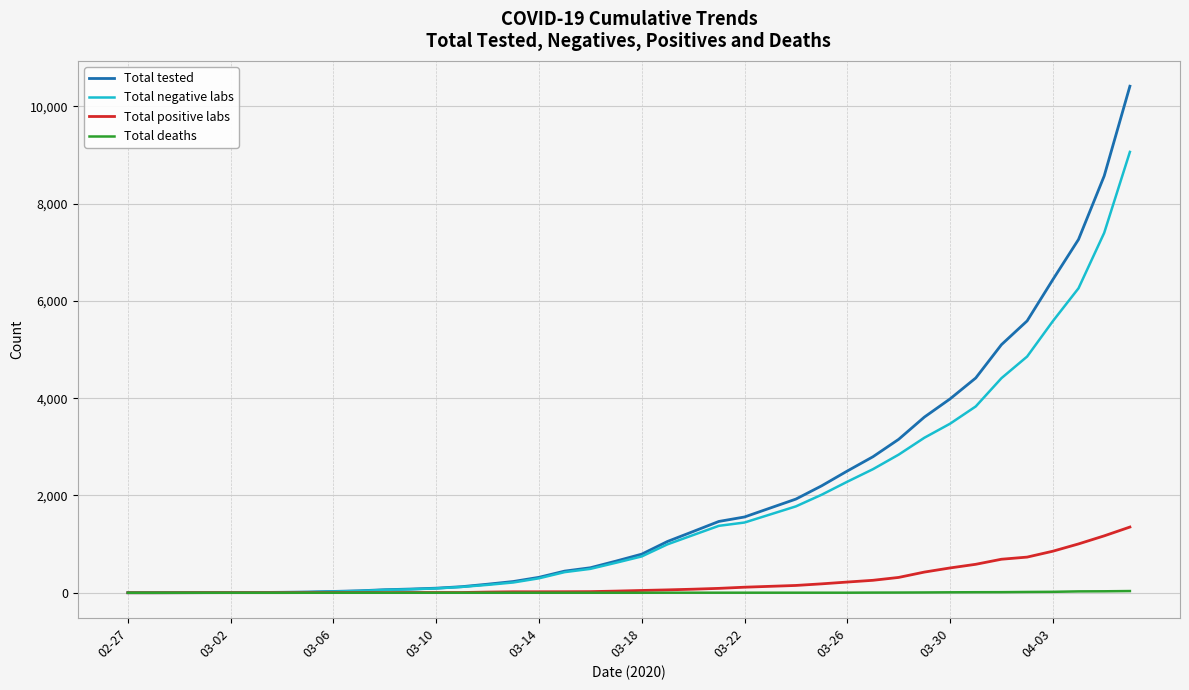

What is the highest value of the Total tested series?

10416